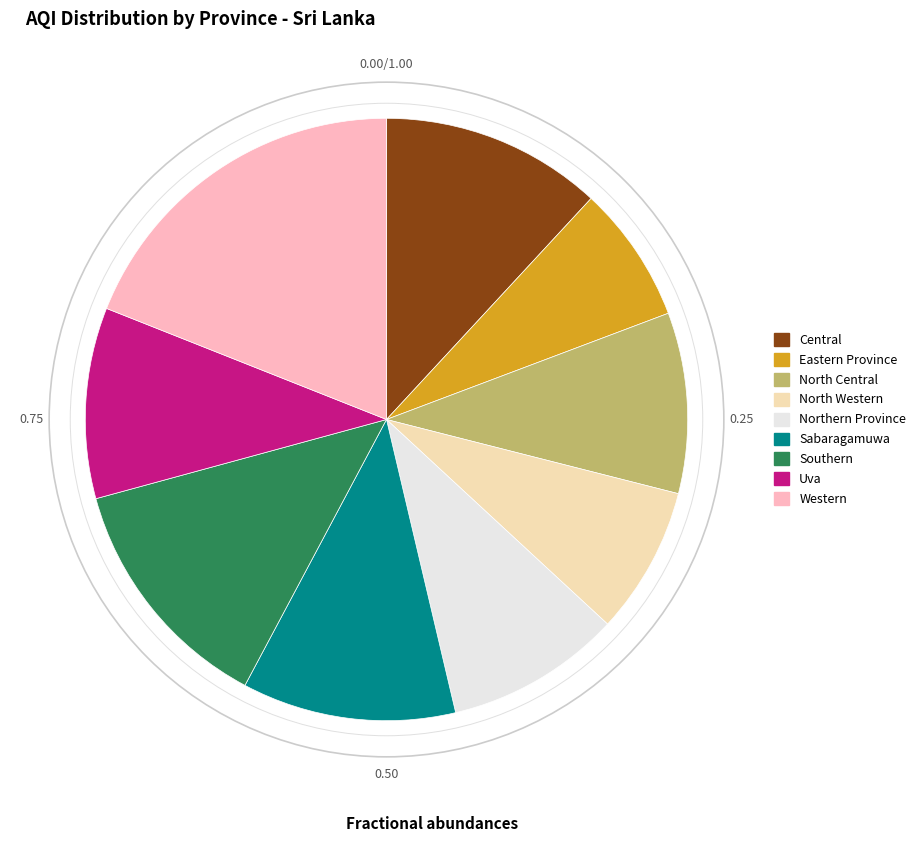

Combined, do North Central and Sabaragamuwa account for over 50%?

No